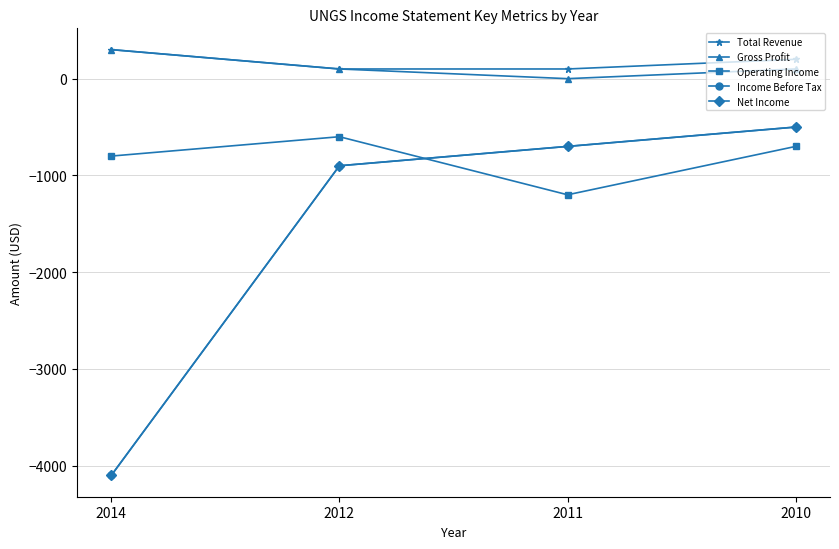

At which label does Net Income first exceed -700?

2010